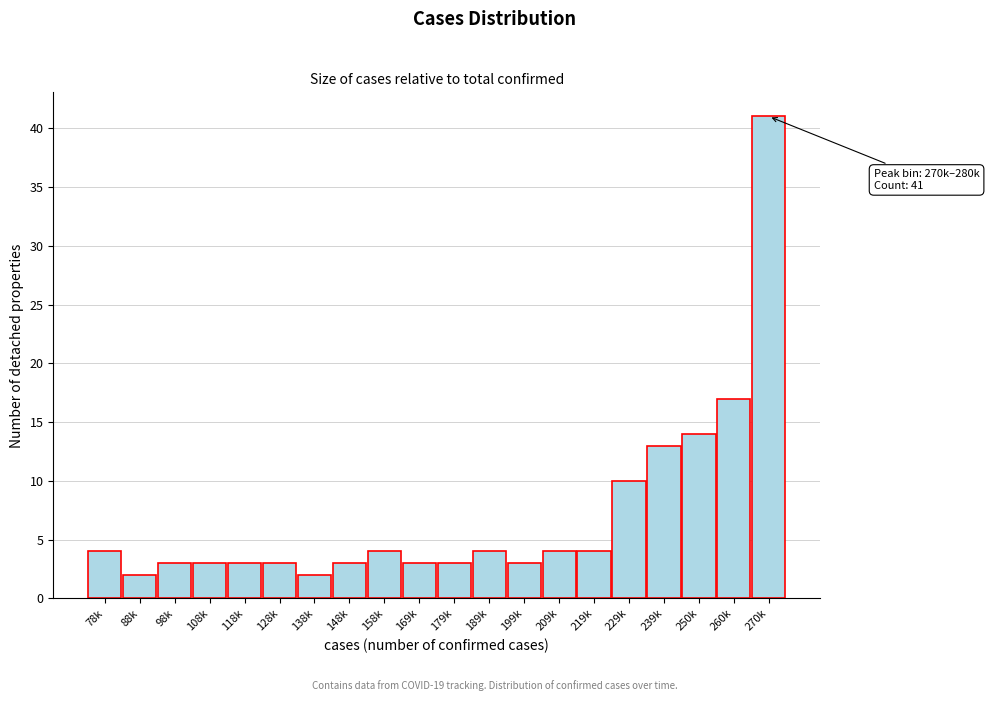

Reading left to right, transcribe all the data shown in this chart.

78k=4	88k=2	98k=3	108k=3	118k=3	128k=3	138k=2	148k=3	158k=4	169k=3	179k=3	189k=4	199k=3	209k=4	219k=4	229k=10	239k=13	250k=14	260k=17	270k=41